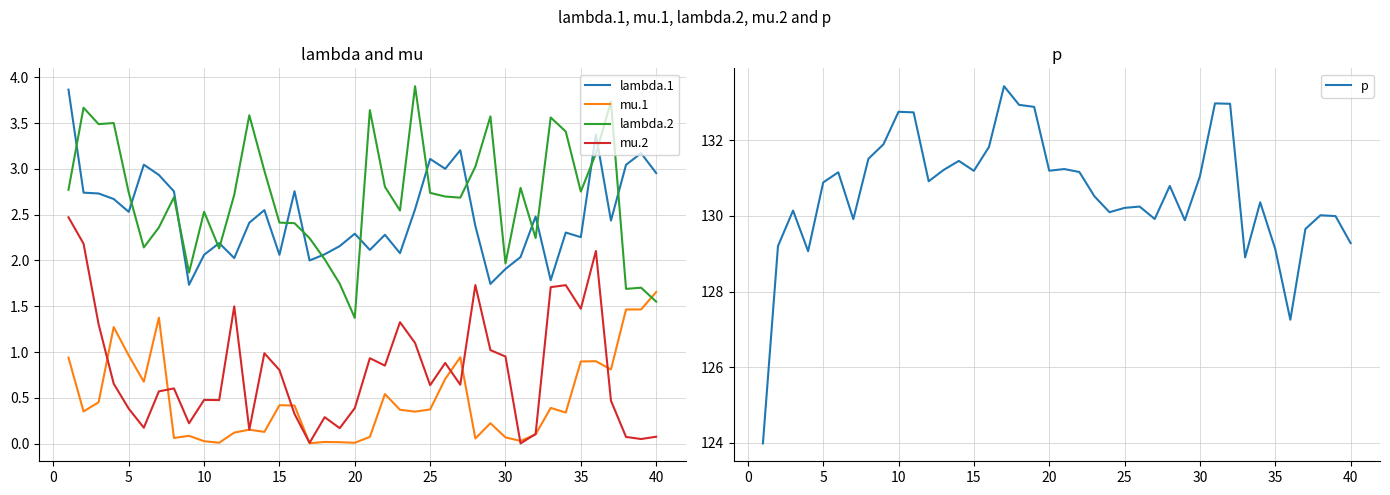

True or false: lambda.2 and p intersect in this chart.

False